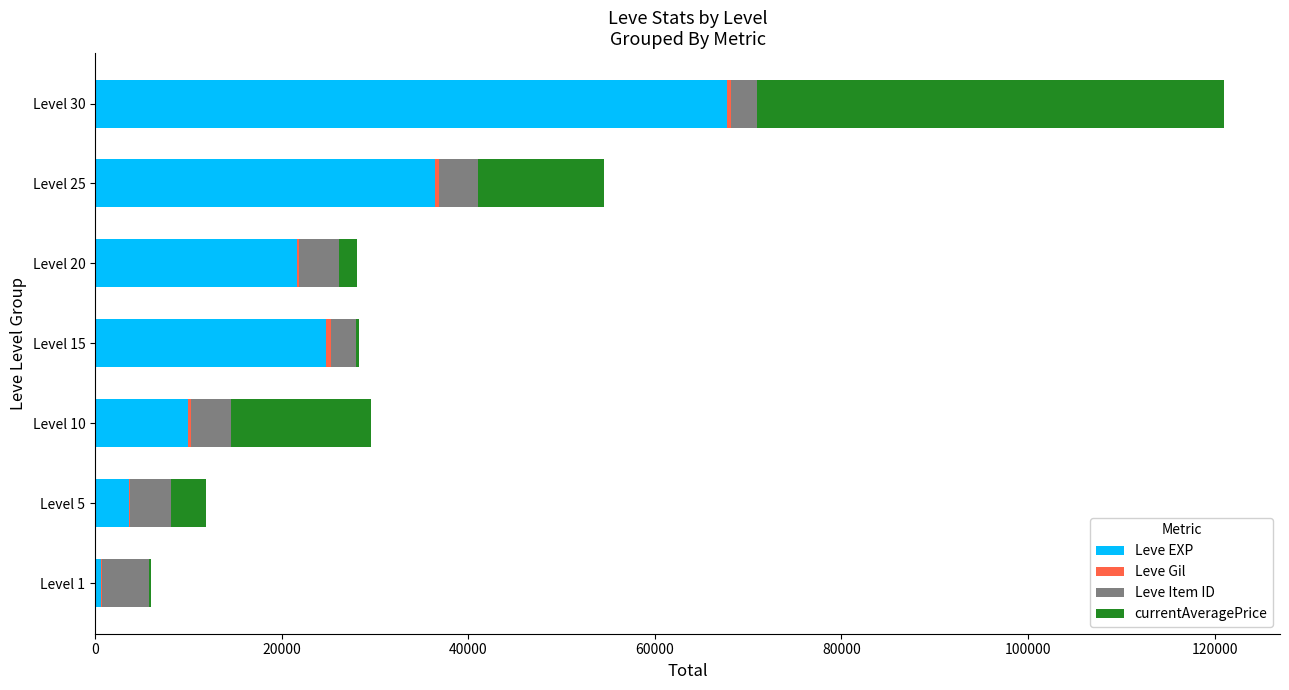

What is the highest value of the Leve EXP series?

67730